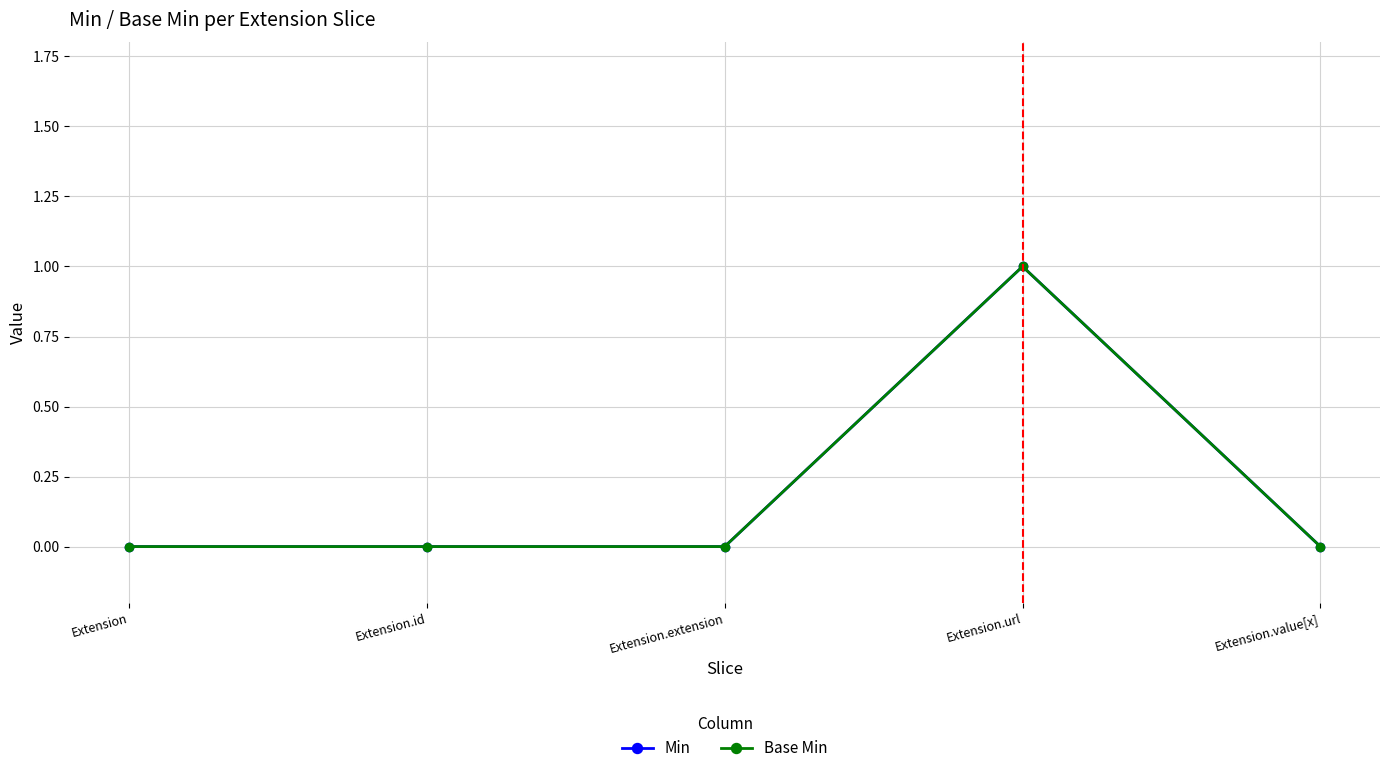

How many lines are shown in the chart?

2